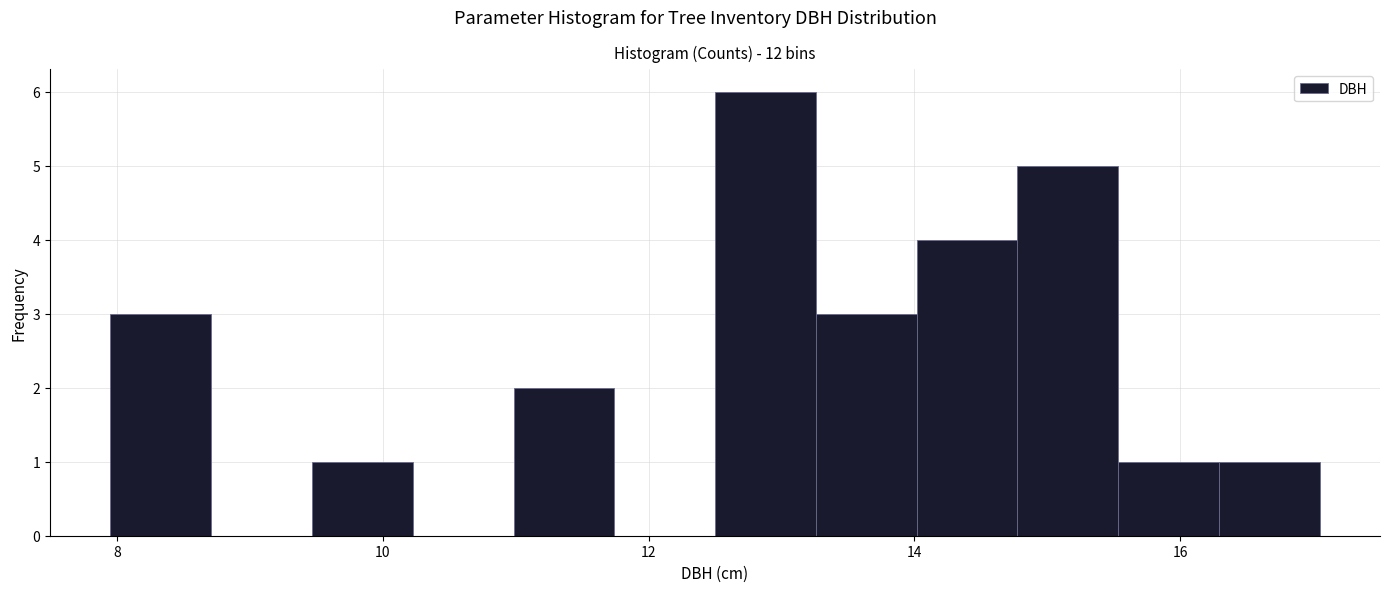

Read against the x-axis, roughly where is the centre of the tallest bar?

12.8